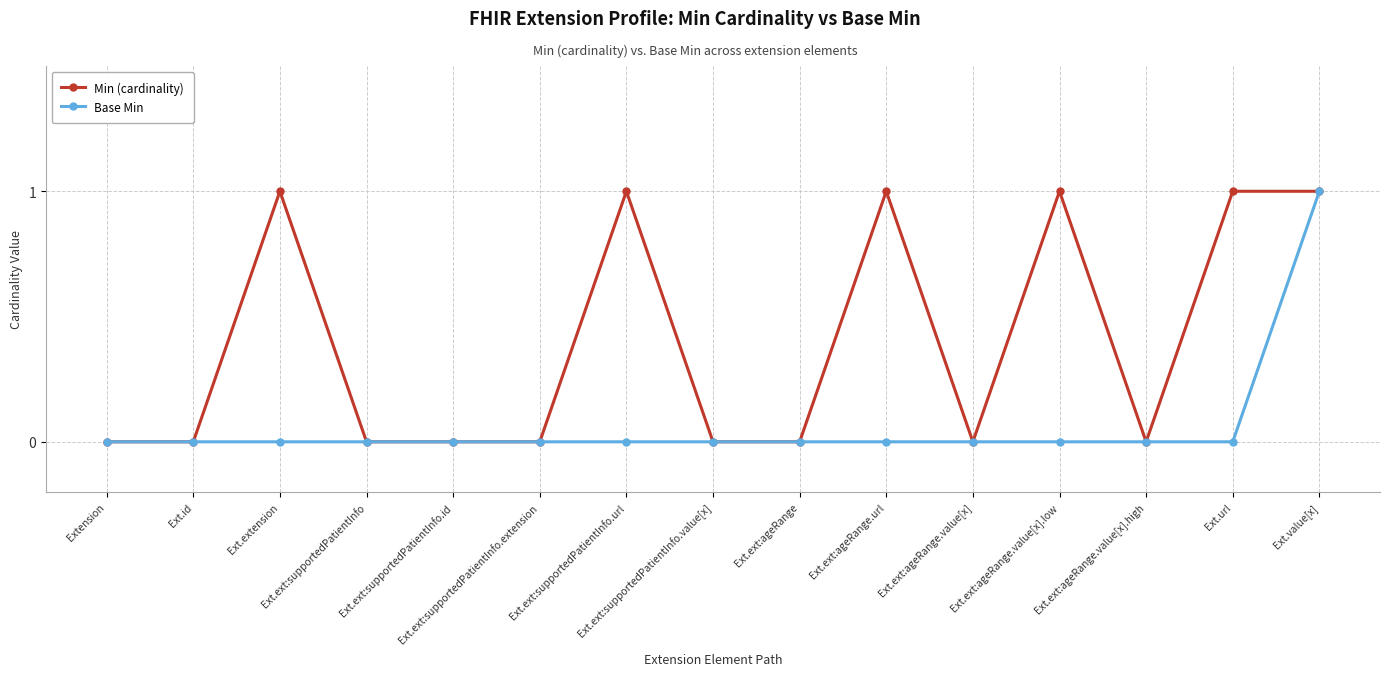

What is the value of the Min (cardinality) point at the 7th from the left?

1